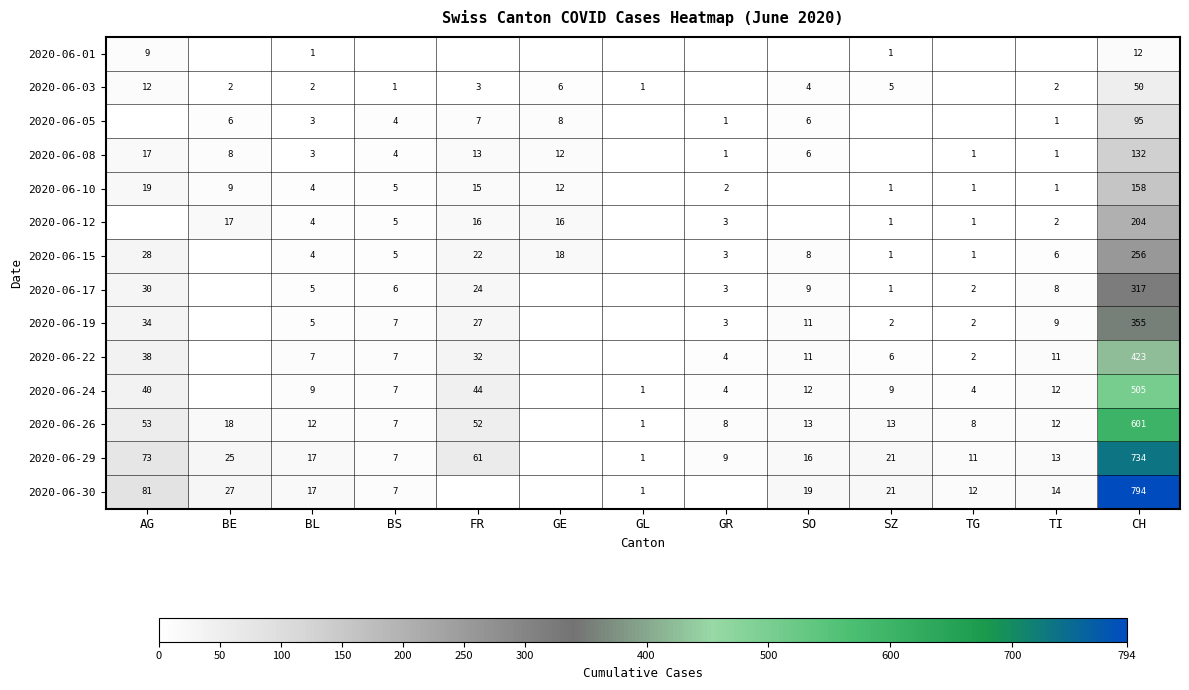

The value of 2020-06-08 at SO is 9. True or false?

False